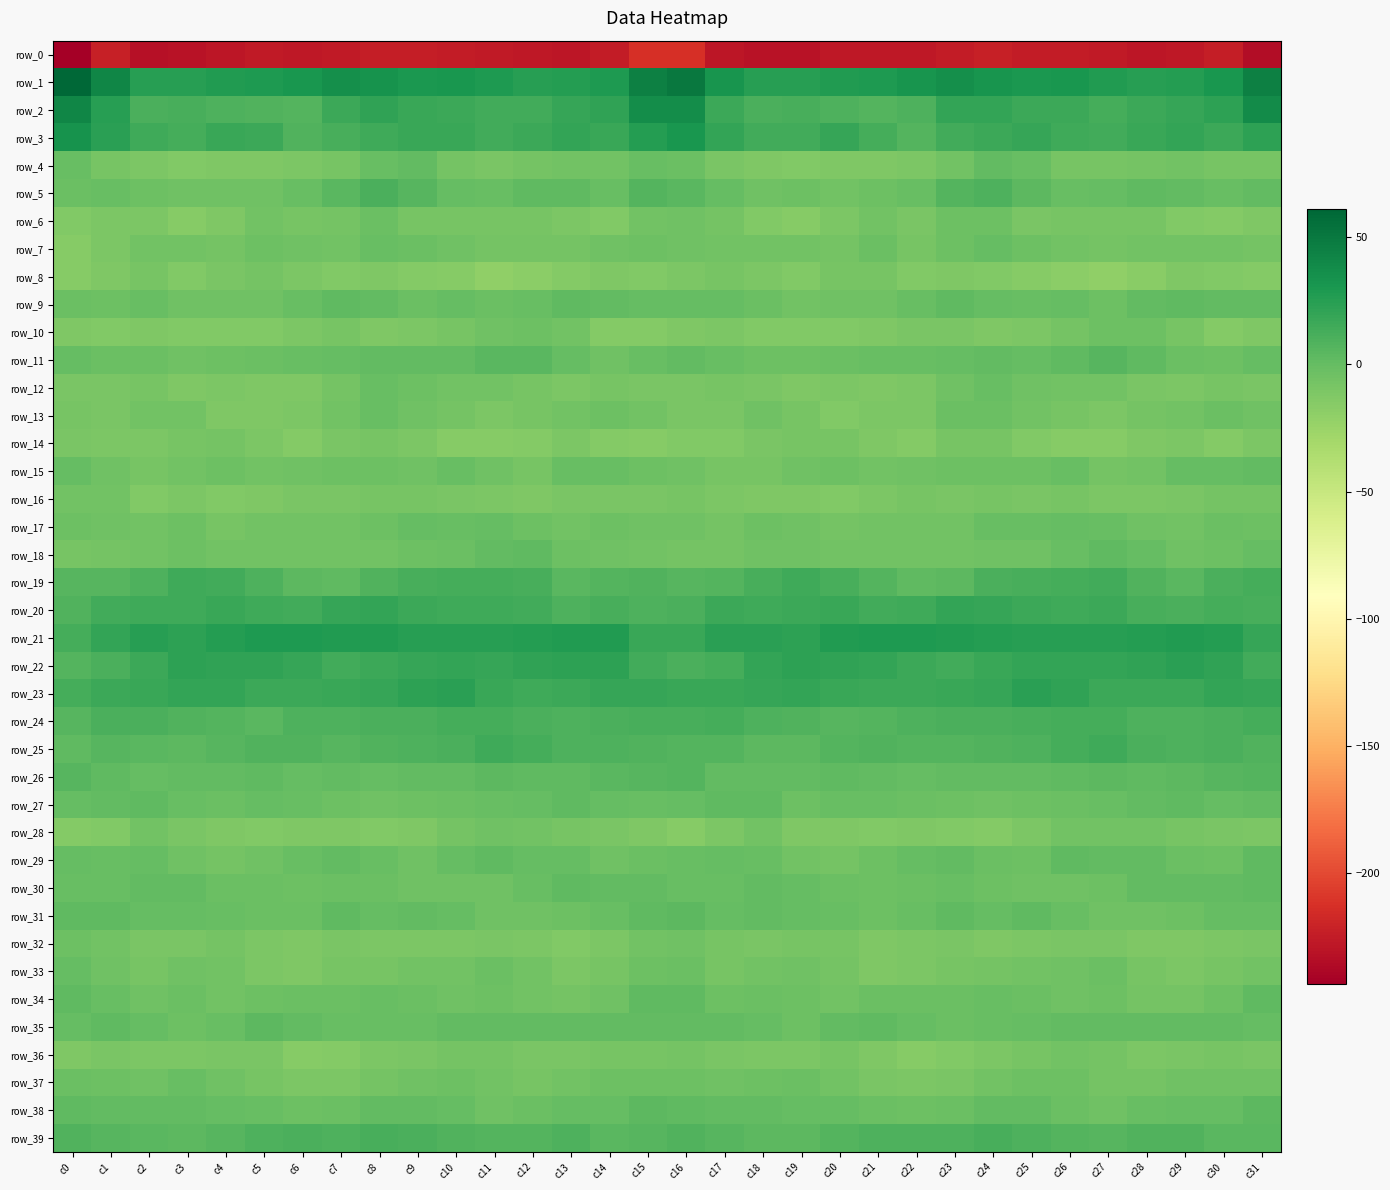

Rank the series by their maximum value, from highest to lowest.

row_1, row_2, row_3, row_21, row_23, row_22, row_20, row_19, row_25, row_24, row_39, row_5, row_26, row_11, row_31, row_38, row_35, row_29, row_27, row_34, row_18, row_9, row_30, row_4, row_15, row_33, row_17, row_7, row_12, row_13, row_37, row_6, row_32, row_10, row_28, row_16, row_36, row_14, row_8, row_0